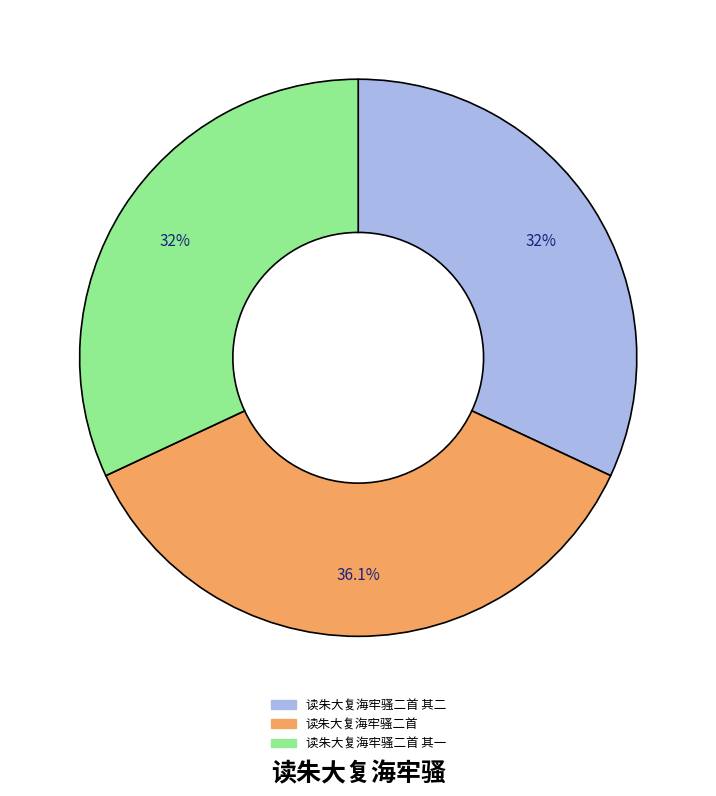

Is there a majority slice in this chart?

No